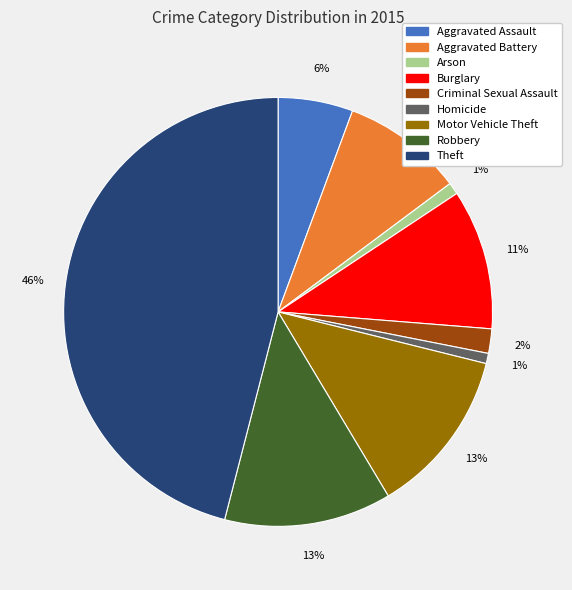

Is there any slice that represents more than half of the pie?

No